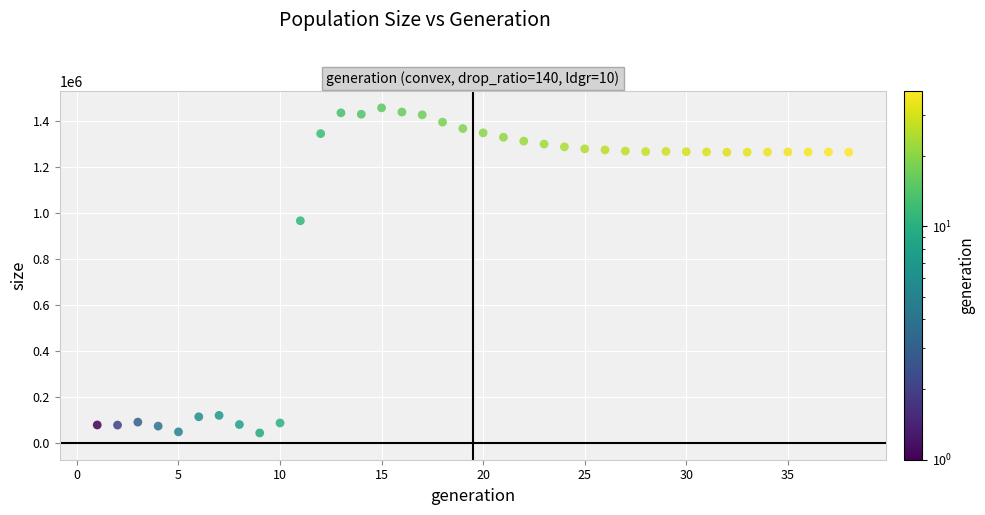

What is the range of Y values (max minus min)?

1411521